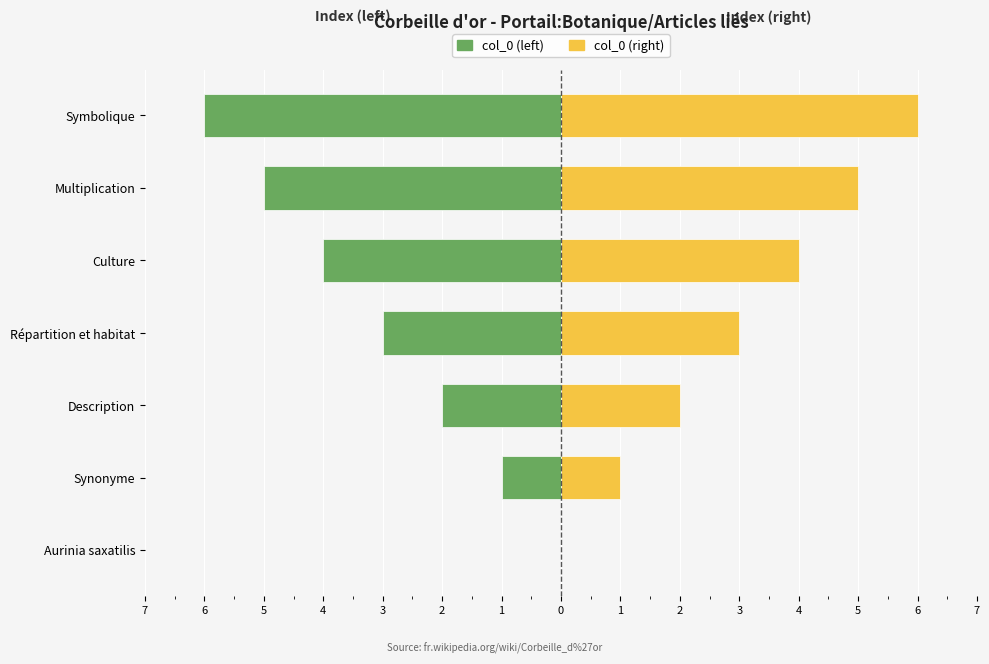

Are the bars grouped side by side (vs. stacked)?

Yes